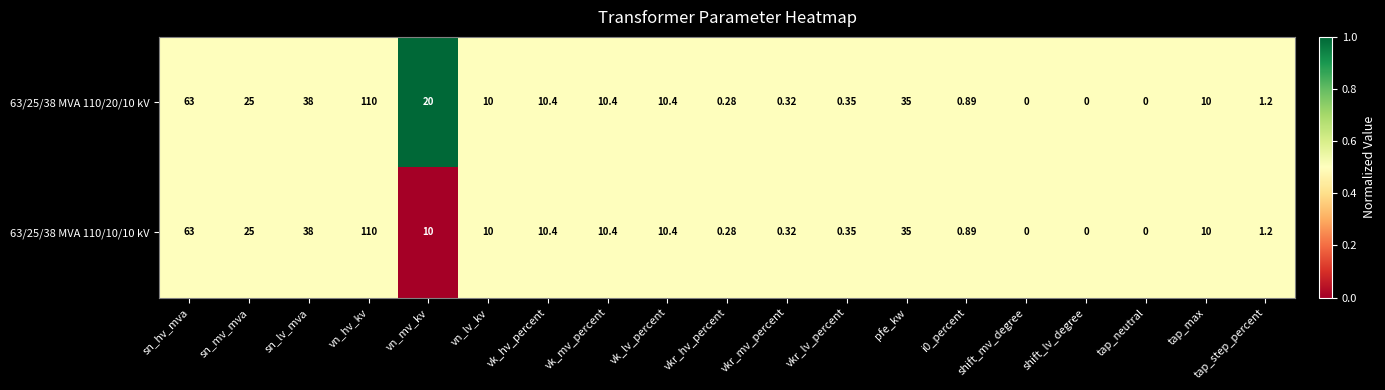

Which series has the largest total across all categories?

63/25/38 MVA 110/20/10 kV